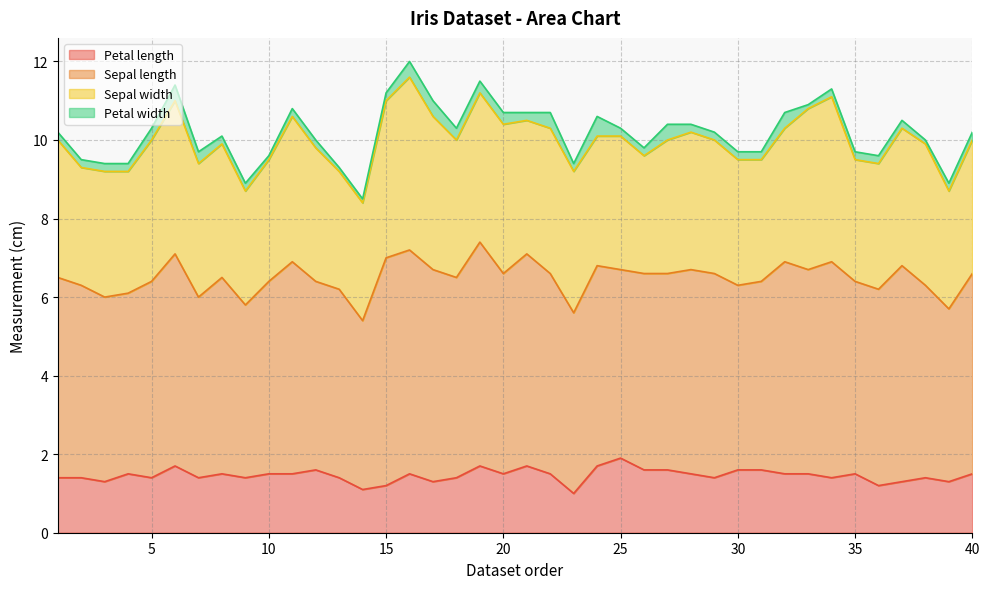

The Sepal length series shows 4.3 at 14. True or false?

True